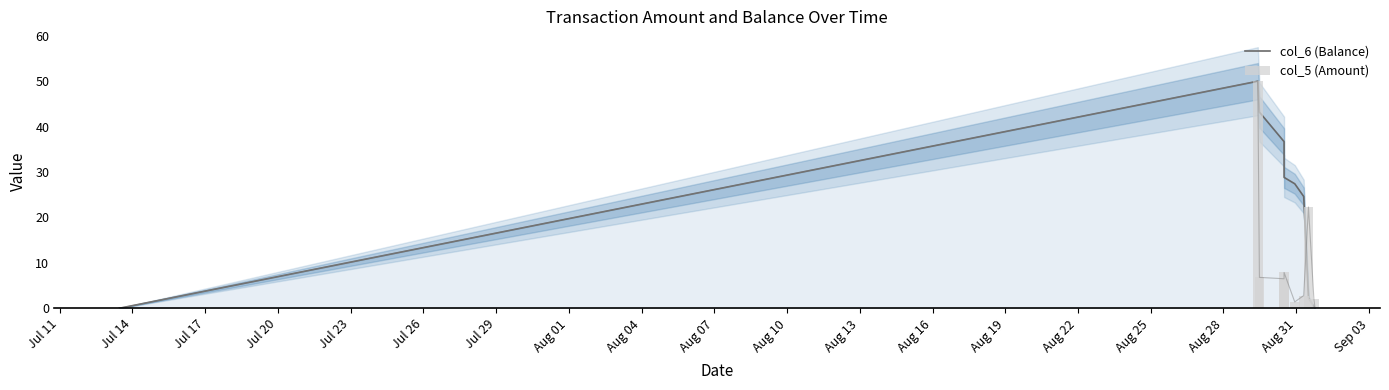

At how many categories does at least one series exceed 21?

7